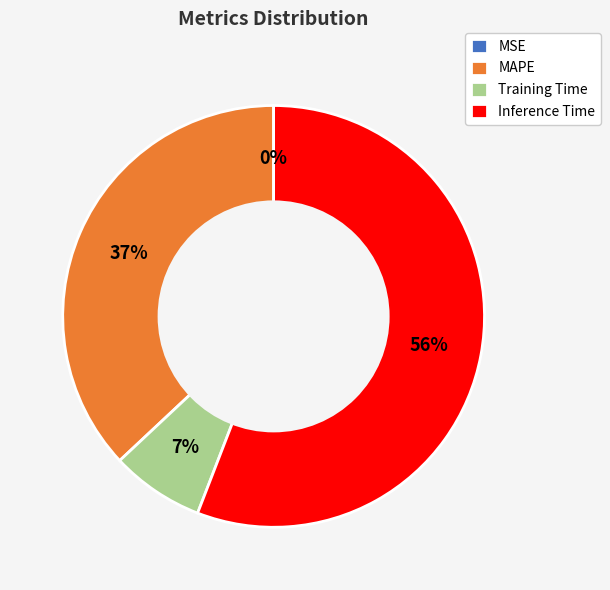

To the nearest percent, what percentage of the pie is MAPE?

37%